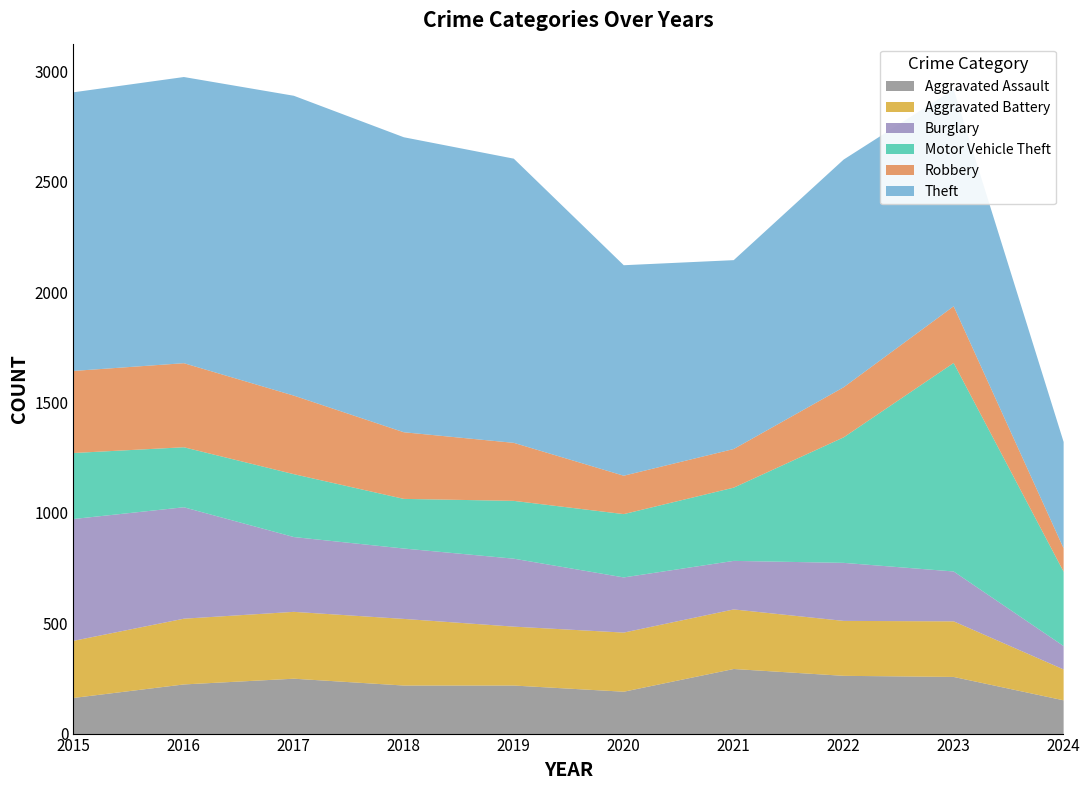

Where is the first local minimum for Aggravated Assault?

2020